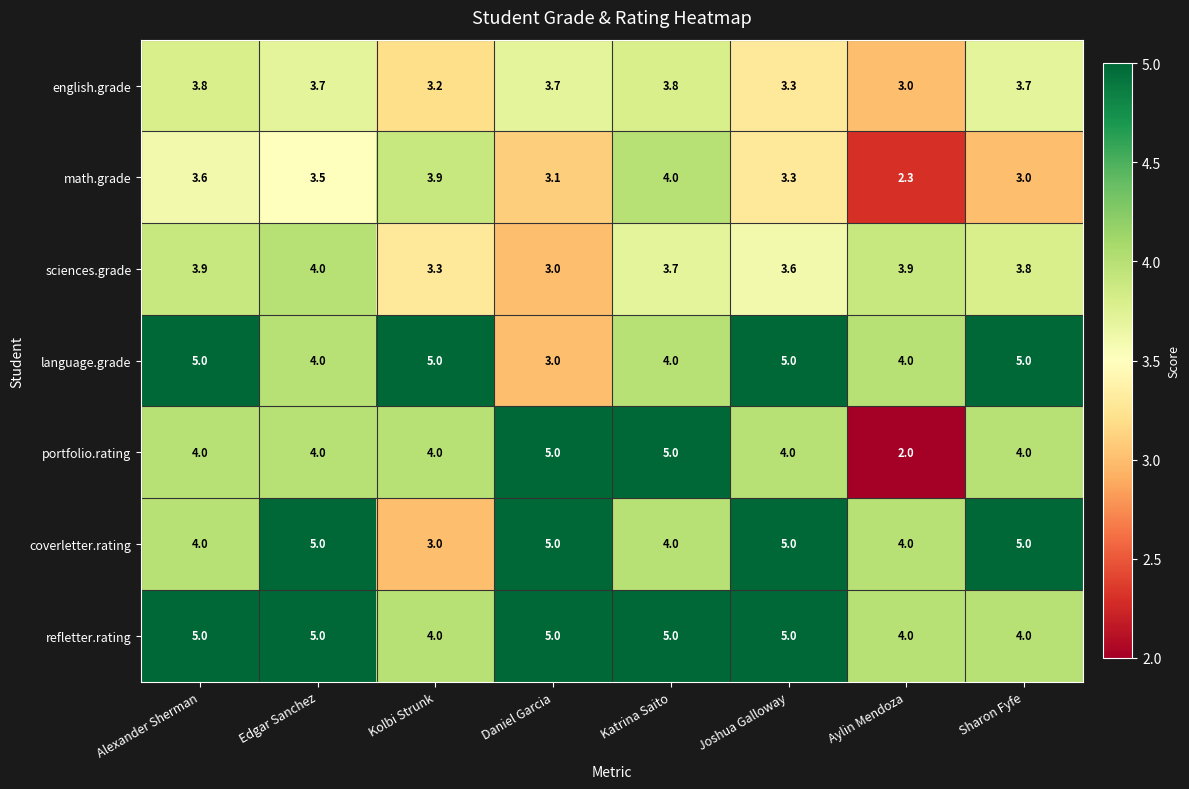

Where is sciences.grade nearest to the value 3?

Daniel Garcia